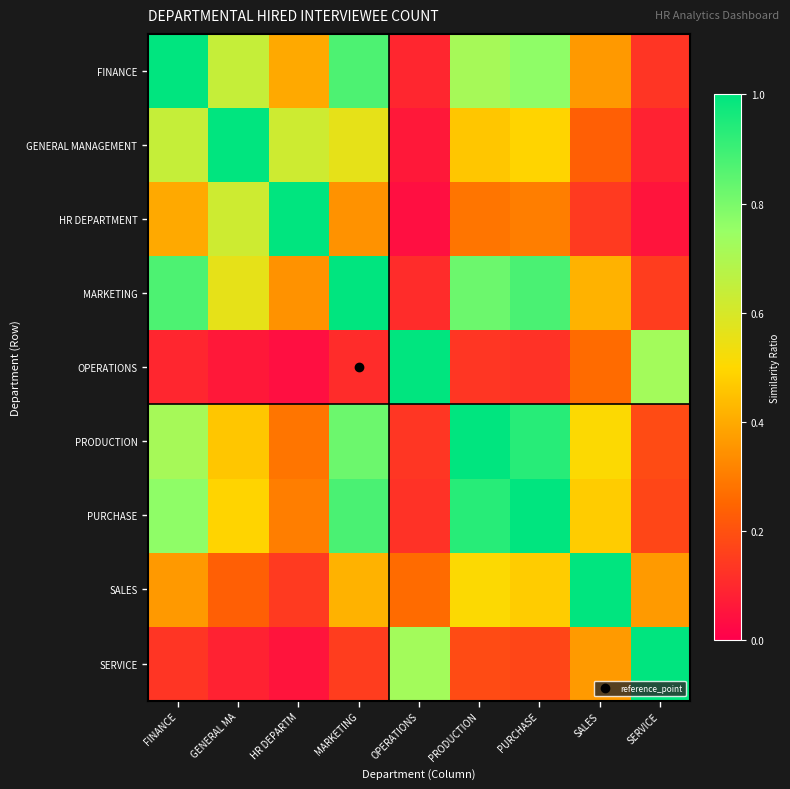

How many data points does each series have?

9